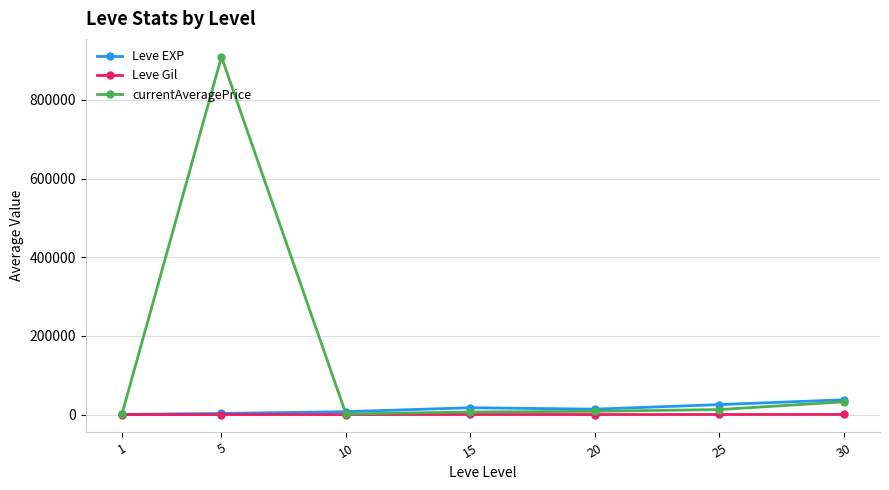

What are all the series names shown in the legend?

Leve EXP, Leve Gil, currentAveragePrice